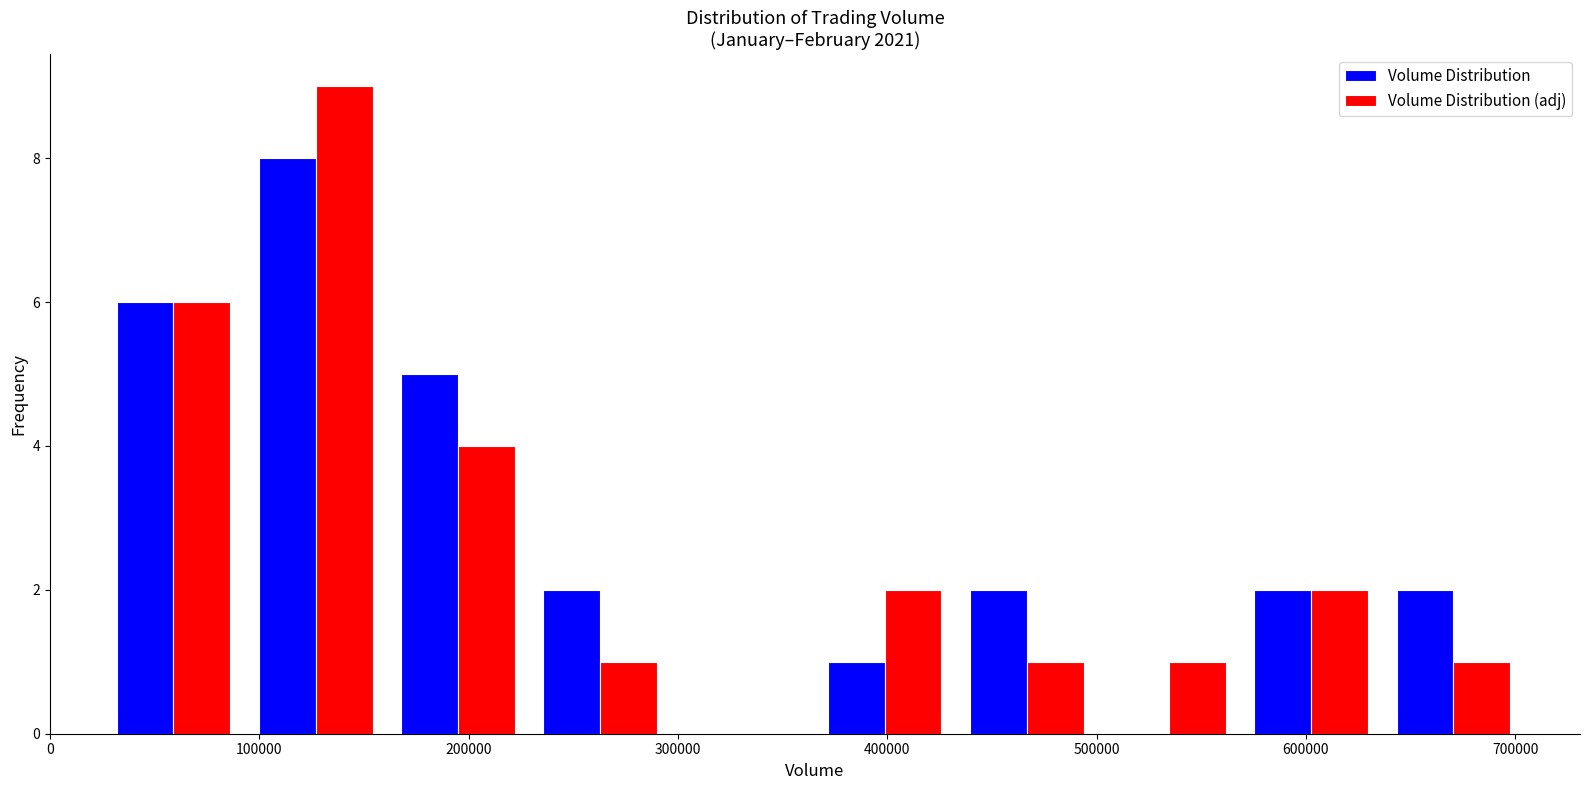

Reading left to right, list every range on the x-axis with the height of the bar of each series over it. Neither the bar edges nor the heights are printed on the chart, so give them approximately, as read against the axes.

30000 to 90000: Volume Distribution=6	Volume Distribution (adj)=6
90000 to 160000: Volume Distribution=8	Volume Distribution (adj)=9
160000 to 230000: Volume Distribution=5	Volume Distribution (adj)=4
230000 to 300000: Volume Distribution=2	Volume Distribution (adj)=1
300000 to 360000: Volume Distribution=0	Volume Distribution (adj)=0
360000 to 430000: Volume Distribution=1	Volume Distribution (adj)=2
430000 to 500000: Volume Distribution=2	Volume Distribution (adj)=1
500000 to 570000: Volume Distribution=0	Volume Distribution (adj)=1
570000 to 640000: Volume Distribution=2	Volume Distribution (adj)=2
640000 to 700000: Volume Distribution=2	Volume Distribution (adj)=1